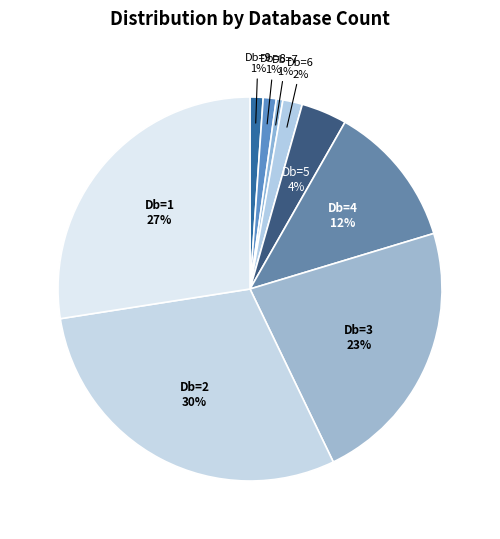

Combined, do Db=2 and Db=9 account for over 50%?

No